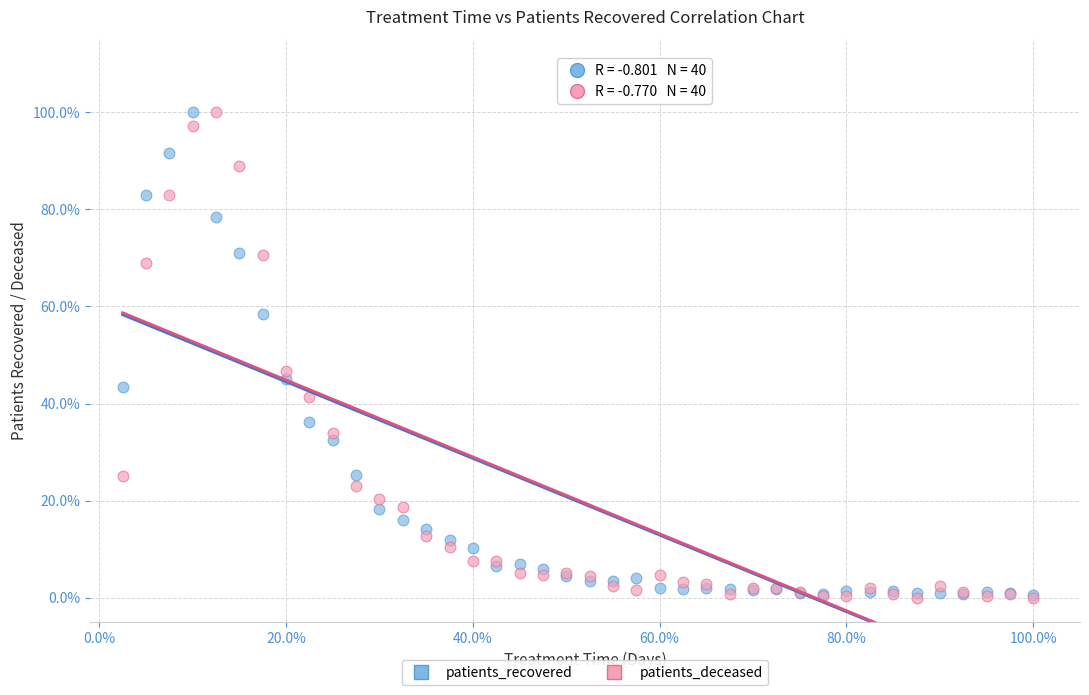

What are all the series names shown in the legend?

patients_recovered, patients_deceased